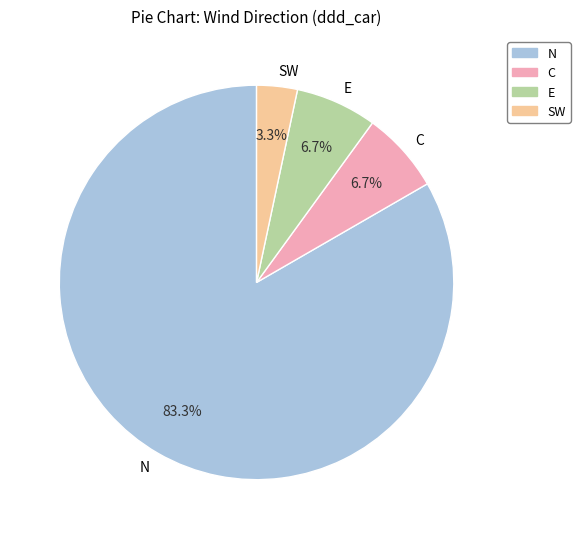

Approximately how many times larger is the value at E compared to SW?

2.0